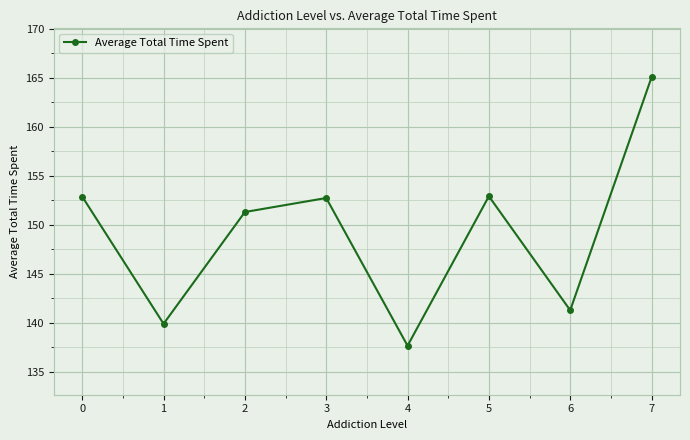

At which category does the data reach its first local peak?

3